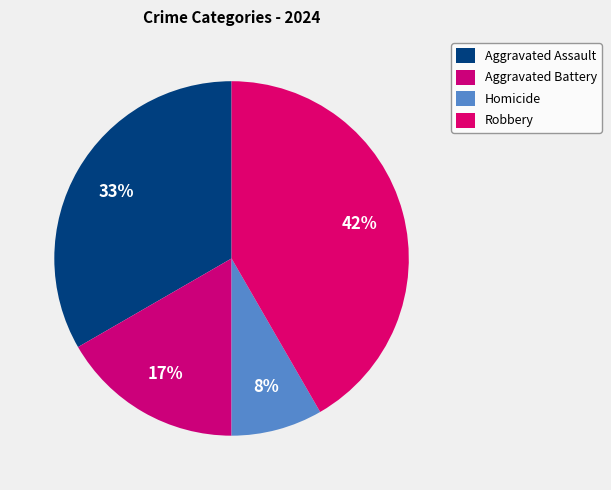

Does Homicide represent more than half of the total?

No